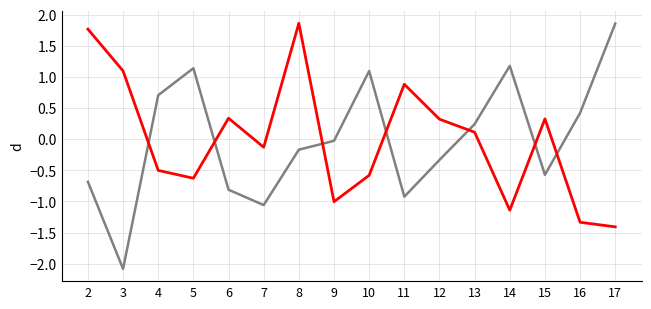

What is the maximum value shown in the chart?

1.9